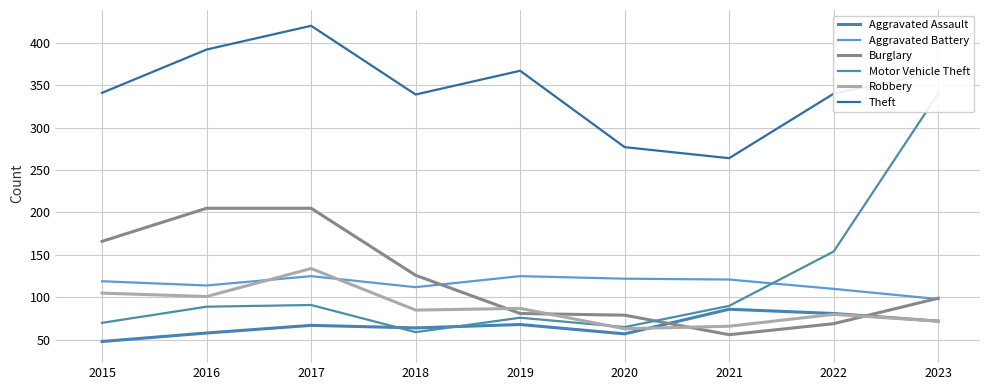

Reading left to right, transcribe all the data shown in this chart.

Aggravated Assault: 2015=48	2016=58	2017=67	2018=64	2019=68	2020=57	2021=86	2022=81	2023=72
Aggravated Battery: 2015=119	2016=114	2017=125	2018=112	2019=125	2020=122	2021=121	2022=110	2023=98
Burglary: 2015=166	2016=205	2017=205	2018=126	2019=81	2020=79	2021=56	2022=69	2023=99
Motor Vehicle Theft: 2015=70	2016=89	2017=91	2018=59	2019=76	2020=65	2021=90	2022=154	2023=340
Robbery: 2015=105	2016=101	2017=134	2018=85	2019=87	2020=63	2021=66	2022=80	2023=72
Theft: 2015=341	2016=392	2017=420	2018=339	2019=367	2020=277	2021=264	2022=340	2023=366